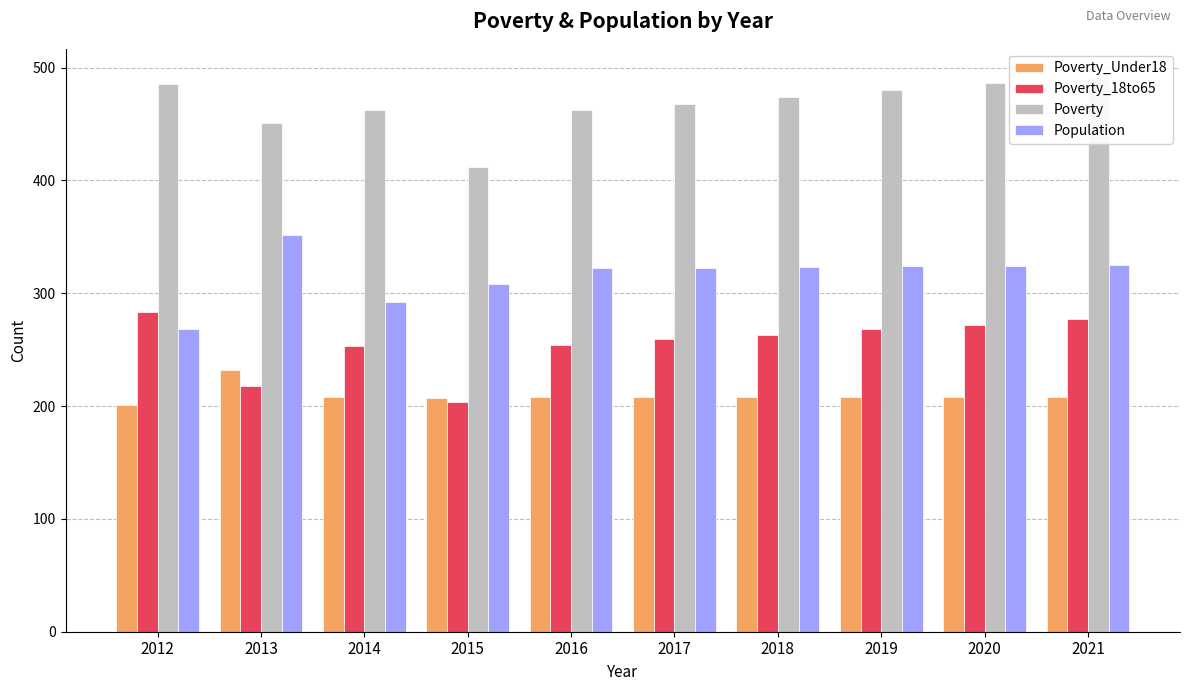

What is the total value across all series at 2012?

1237